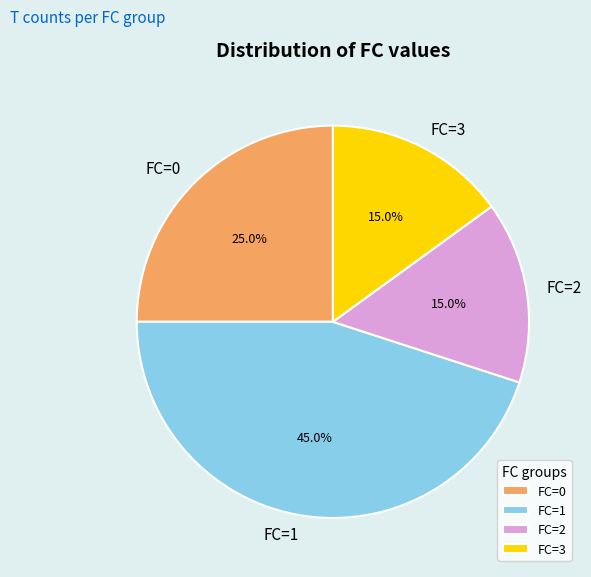

Do FC=0 and FC=1 together represent more than half of the pie?

Yes